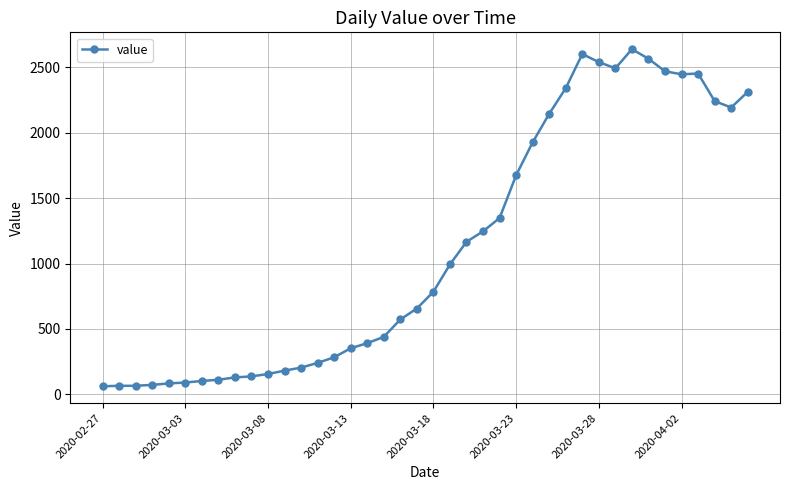

What is the difference between the second highest and second lowest values?

2537